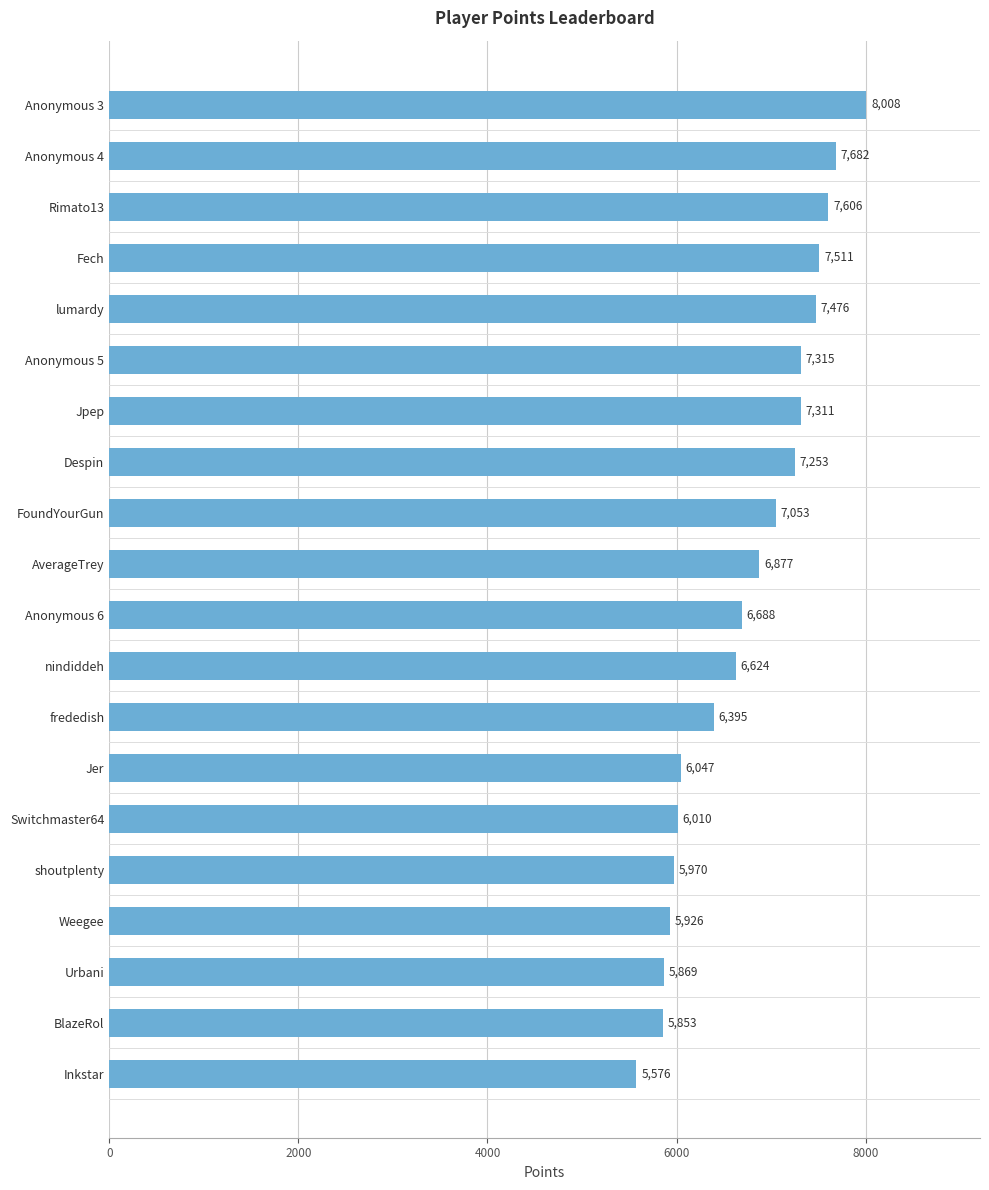

Between Urbani and shoutplenty, which is larger?

shoutplenty